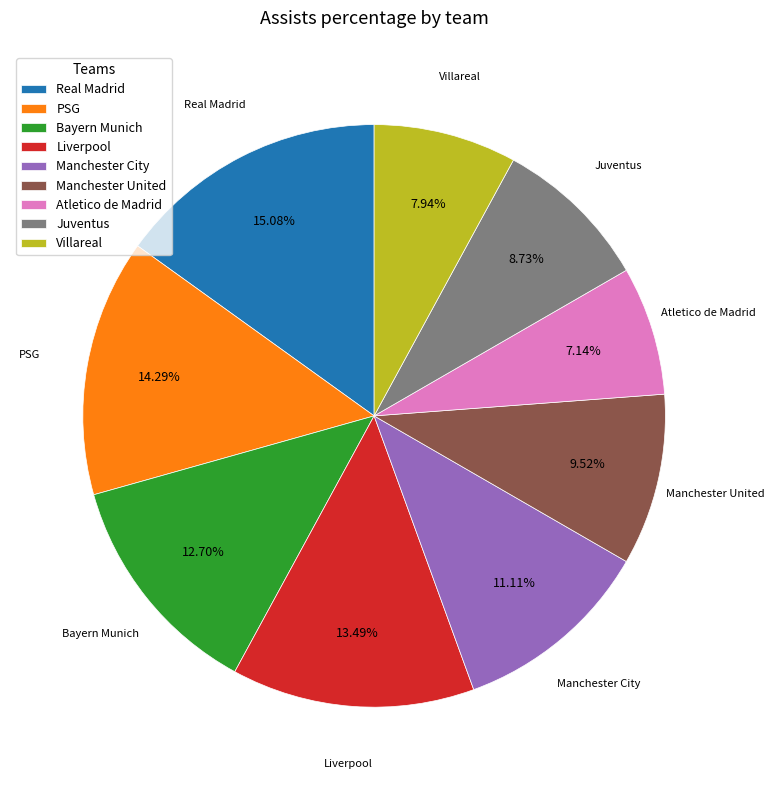

Do PSG and Liverpool together represent more than half of the pie?

No